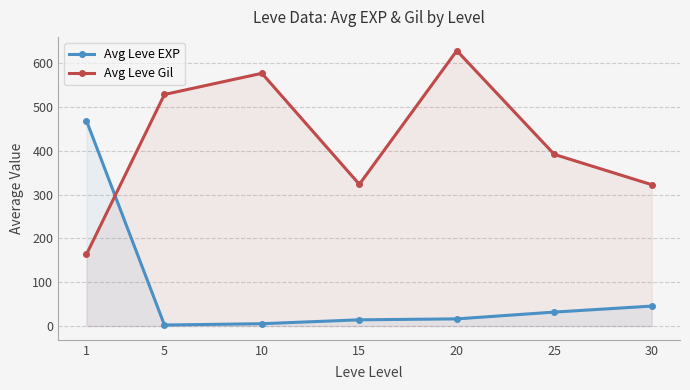

What are all the series names shown in the legend?

Avg Leve EXP, Avg Leve Gil